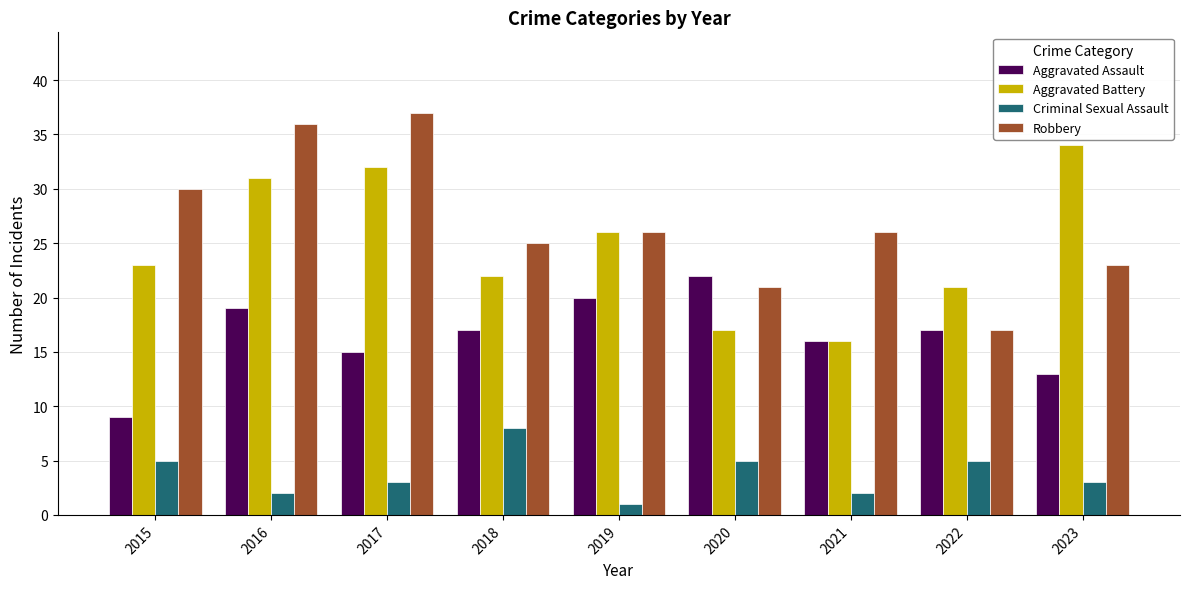

What is the difference between the Aggravated Assault values at 2017 and 2022?

2